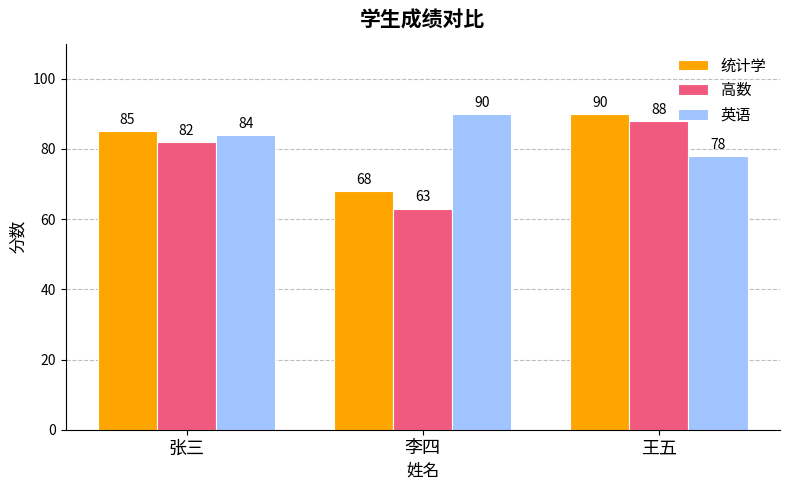

Between 张三 and 李四, which series saw the biggest shift?

高数